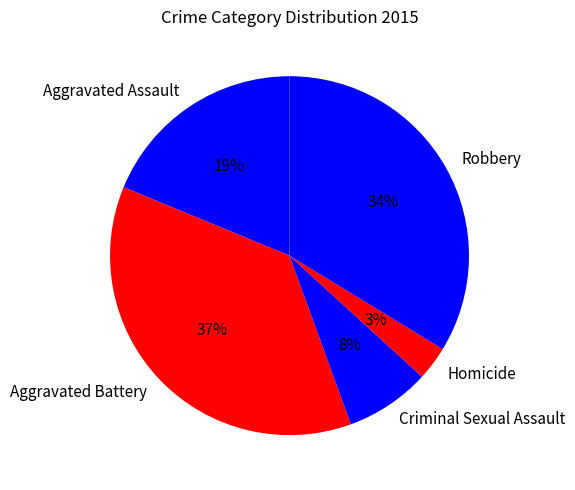

To the nearest percent, what percentage of the pie is Criminal Sexual Assault?

8%